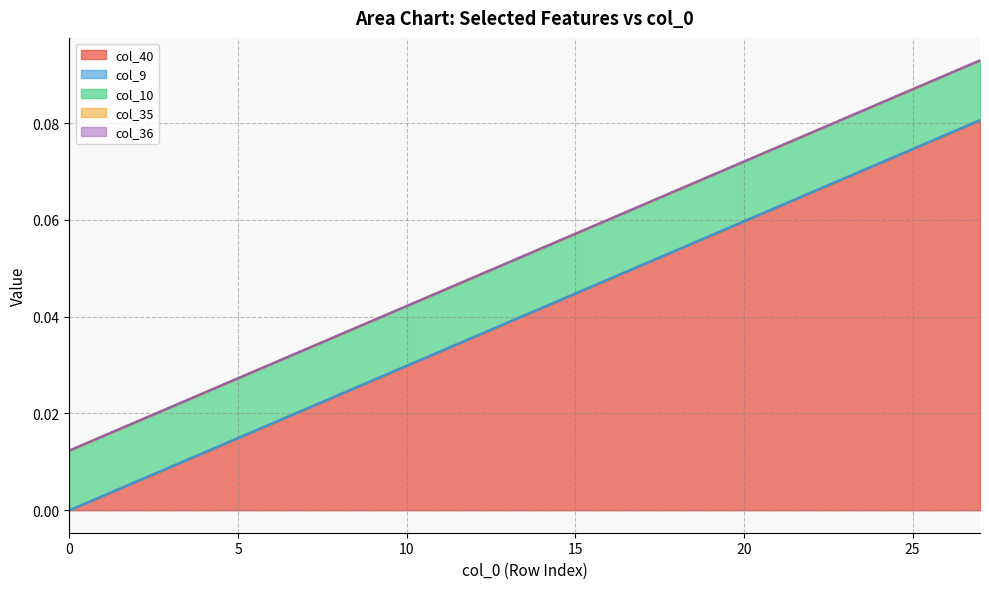

Reading left to right, what are all the values shown in this chart?

col_40: 0=0.0	1=0.0	2=0.0	3=0.0	4=0.0	5=0.0	6=0.0	7=0.0	8=0.0	9=0.0	10=0.0	11=0.0	12=0.0	13=0.0	14=0.0	15=0.0	16=0.0	17=0.1	18=0.1	19=0.1	20=0.1	21=0.1	22=0.1	23=0.1	24=0.1	25=0.1	26=0.1	27=0.1
col_9: 0=0.0	1=0.0	2=0.0	3=0.0	4=0.0	5=0.0	6=0.0	7=0.0	8=0.0	9=0.0	10=0.0	11=0.0	12=0.0	13=0.0	14=0.0	15=0.0	16=0.0	17=0.0	18=0.0	19=0.0	20=0.0	21=0.0	22=0.0	23=0.0	24=0.0	25=0.0	26=0.0	27=0.0
col_10: 0=0.0	1=0.0	2=0.0	3=0.0	4=0.0	5=0.0	6=0.0	7=0.0	8=0.0	9=0.0	10=0.0	11=0.0	12=0.0	13=0.0	14=0.0	15=0.0	16=0.0	17=0.0	18=0.0	19=0.0	20=0.0	21=0.0	22=0.0	23=0.0	24=0.0	25=0.0	26=0.0	27=0.0
col_35: 0=0.0	1=0.0	2=0.0	3=0.0	4=0.0	5=0.0	6=0.0	7=0.0	8=0.0	9=0.0	10=0.0	11=0.0	12=0.0	13=0.0	14=0.0	15=0.0	16=0.0	17=0.0	18=0.0	19=0.0	20=0.0	21=0.0	22=0.0	23=0.0	24=0.0	25=0.0	26=0.0	27=0.0
col_36: 0=0.0	1=0.0	2=0.0	3=0.0	4=0.0	5=0.0	6=0.0	7=0.0	8=0.0	9=0.0	10=0.0	11=0.0	12=0.0	13=0.0	14=0.0	15=0.0	16=0.0	17=0.0	18=0.0	19=0.0	20=0.0	21=0.0	22=0.0	23=0.0	24=0.0	25=0.0	26=0.0	27=0.0